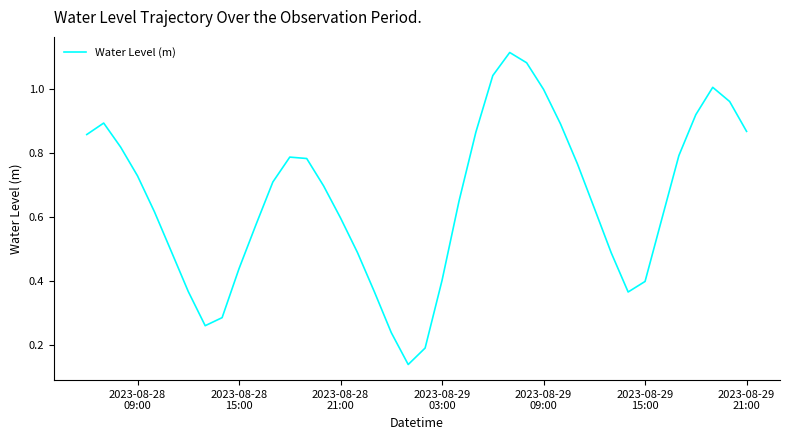

How many interior local valleys (lower than both neighbors) does the data have?

3